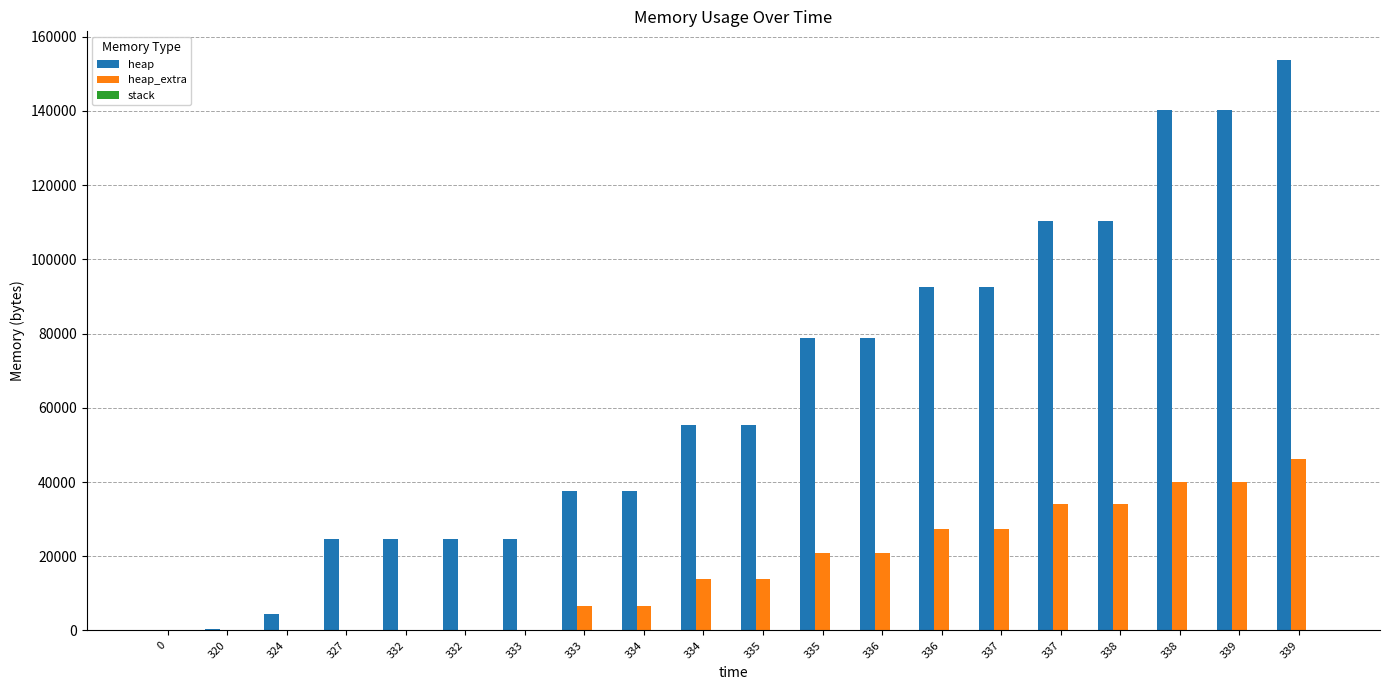

Reading left to right, list all the values displayed in this chart.

heap: 0	472	4568	24568	24576	24596	24616	37560	37568	55264	55420	78744	78752	92460	92468	110444	110456	140336	140344	153756
heap_extra: 0	16	24	32	48	76	96	6552	6568	13848	13860	20816	20832	27332	27348	34004	34016	39960	39976	46300
stack: 0	0	0	0	0	0	0	0	0	0	0	0	0	0	0	0	0	0	0	0